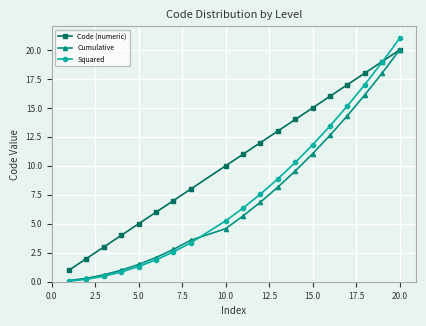

What is the value of the Cumulative point at the 6th from the left?

2.1